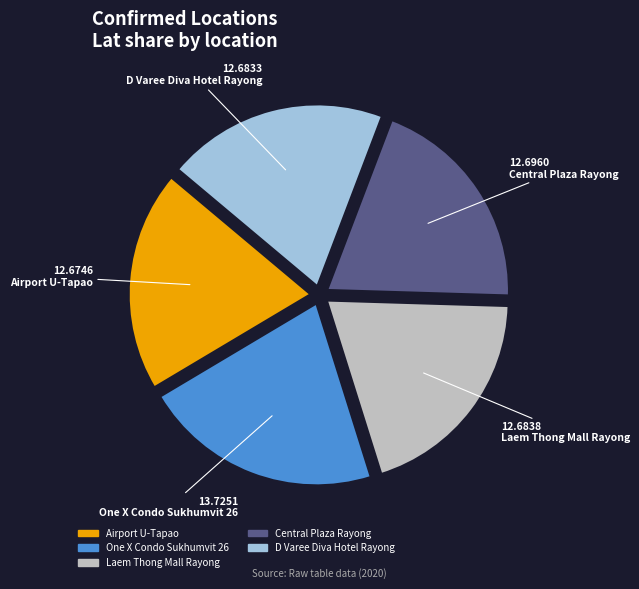

Does any single category account for the majority?

No